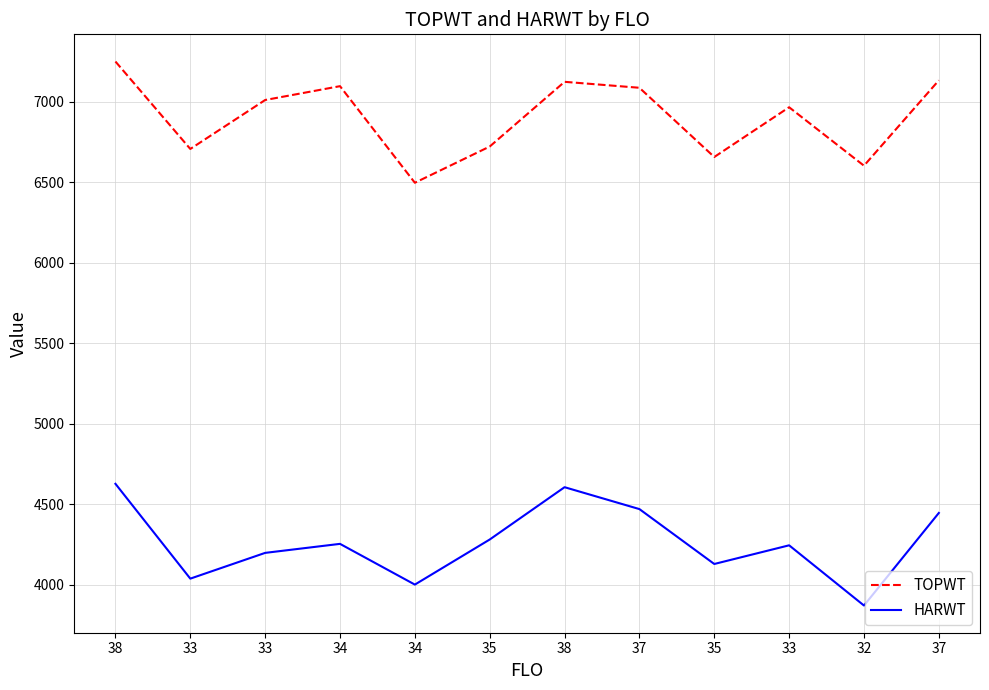

What are all the series names shown in the legend?

TOPWT, HARWT